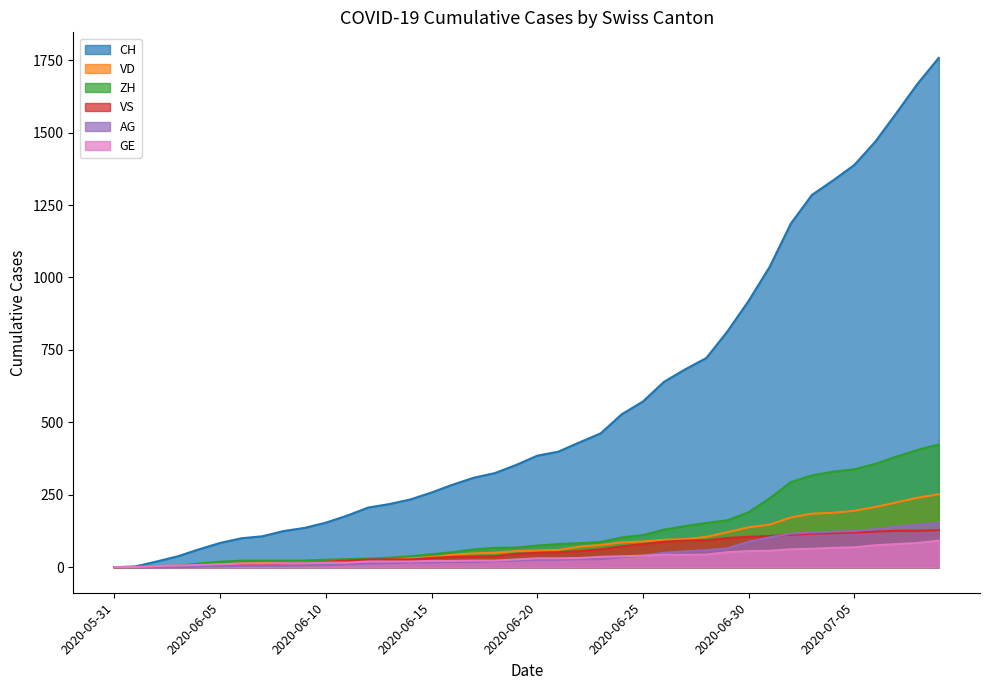

Which series changed the most between 2020-06-07 and 2020-06-19?

CH